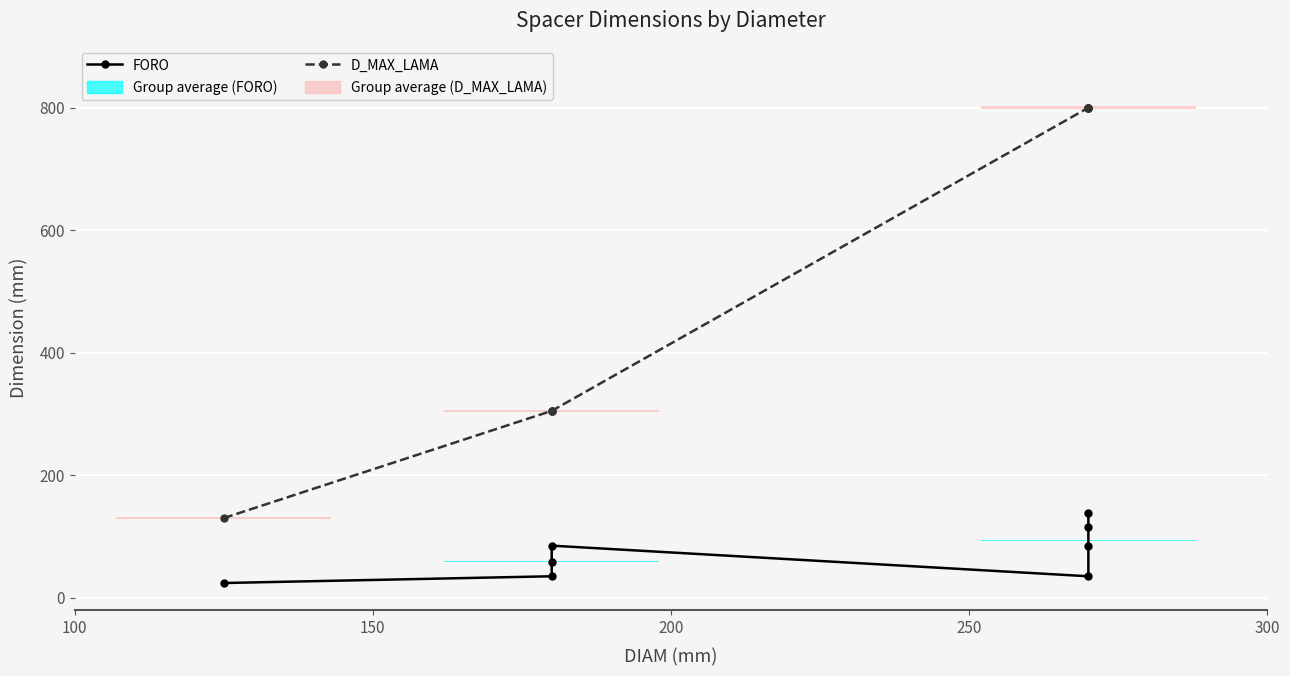

What is the maximum value shown in the chart?

800